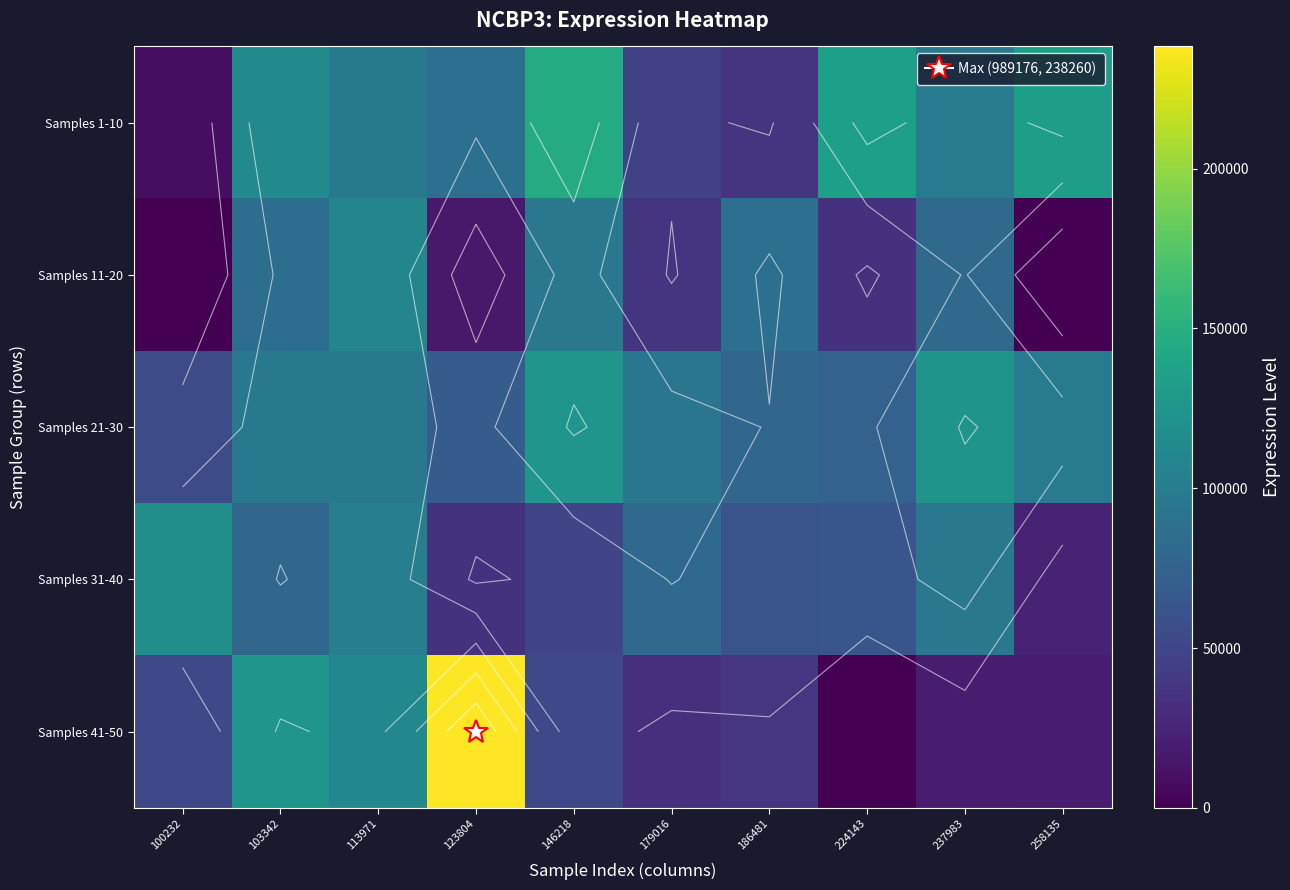

What is the difference between the maximum and second lowest values in the Samples 21-30 series?

54873